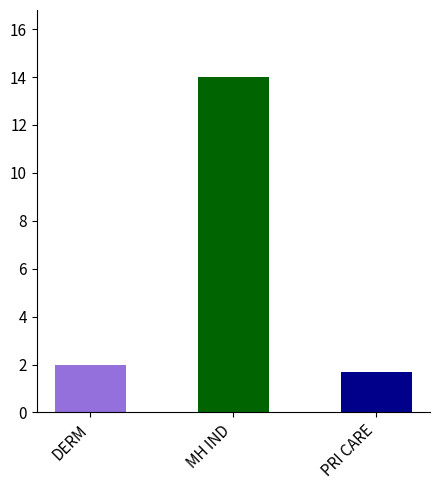

What is the ratio of the value at PRI CARE to the value at MH IND?

0.1